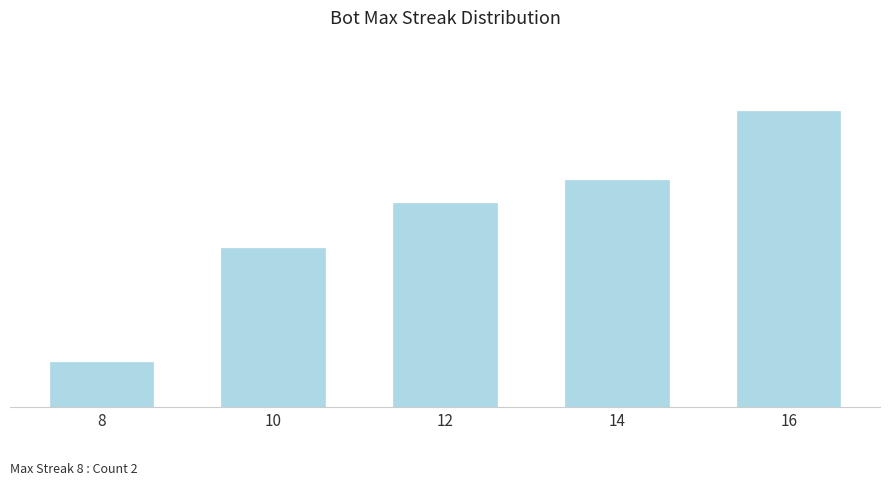

Are the bars horizontal?

No